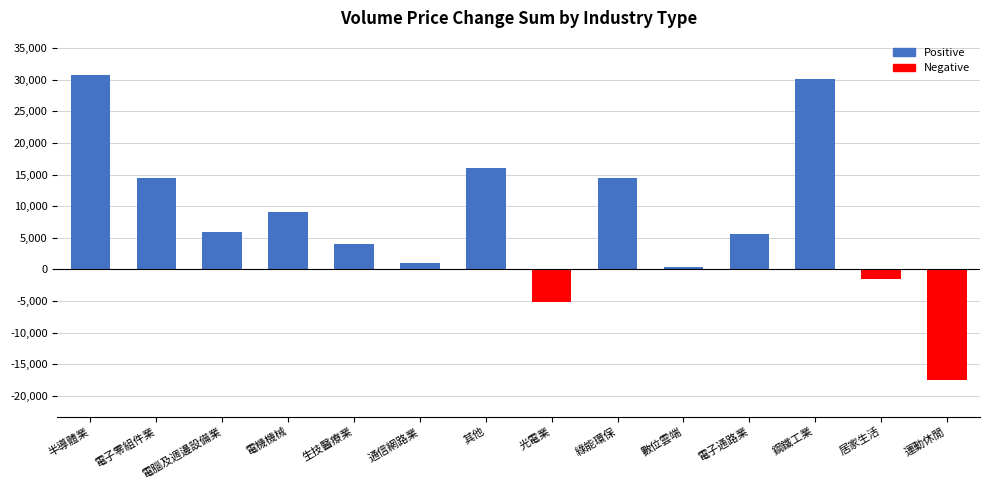

What is the average value?

7714.2